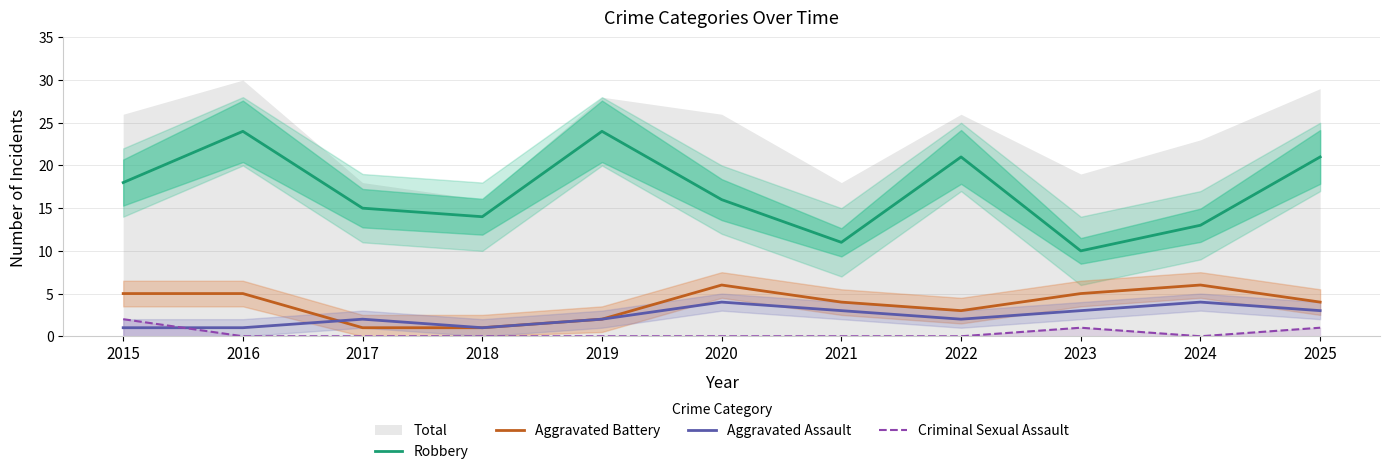

Reading left to right, extract all data points from this chart.

Robbery: 2015=18	2016=24	2017=15	2018=14	2019=24	2020=16	2021=11	2022=21	2023=10	2024=13	2025=21
Aggravated Battery: 2015=5	2016=5	2017=1	2018=1	2019=2	2020=6	2021=4	2022=3	2023=5	2024=6	2025=4
Aggravated Assault: 2015=1	2016=1	2017=2	2018=1	2019=2	2020=4	2021=3	2022=2	2023=3	2024=4	2025=3
Criminal Sexual Assault: 2015=2	2016=0	2017=0	2018=0	2019=0	2020=0	2021=0	2022=0	2023=1	2024=0	2025=1